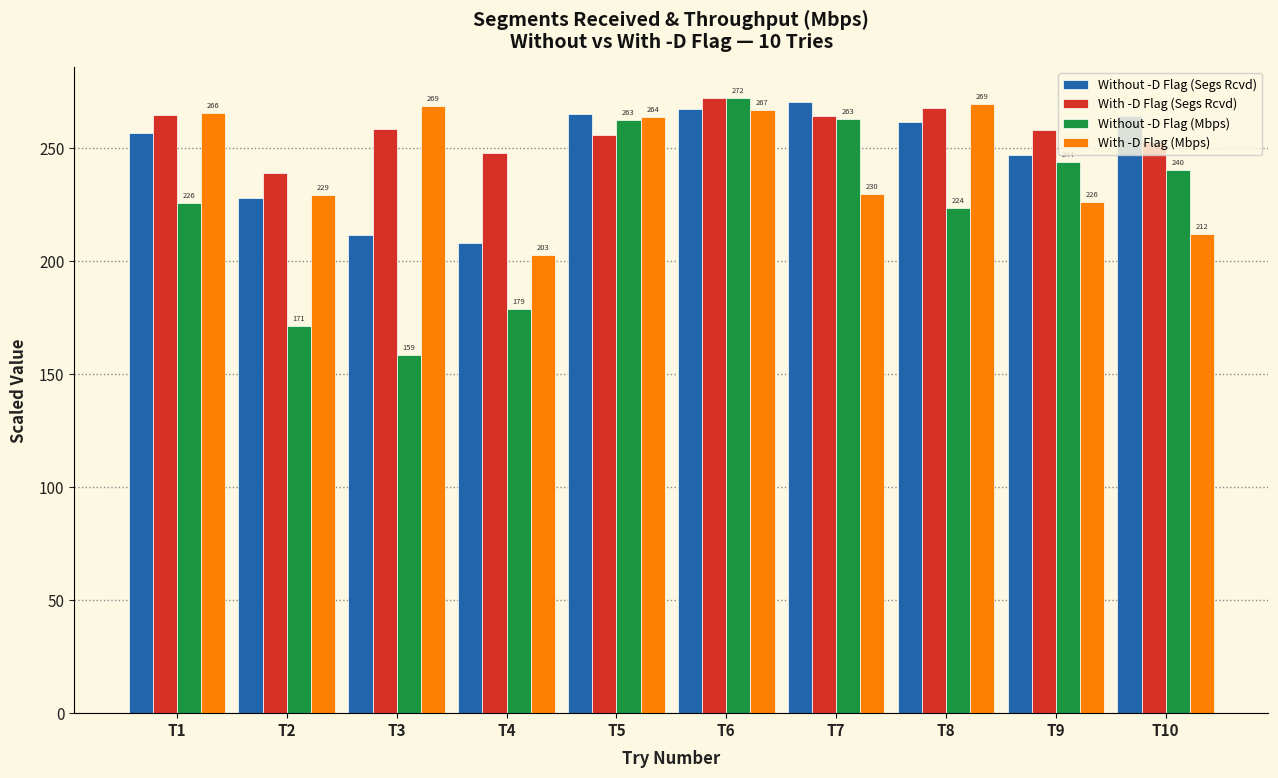

Which category has the lowest value in the Without -D Flag (Mbps) series?

T3